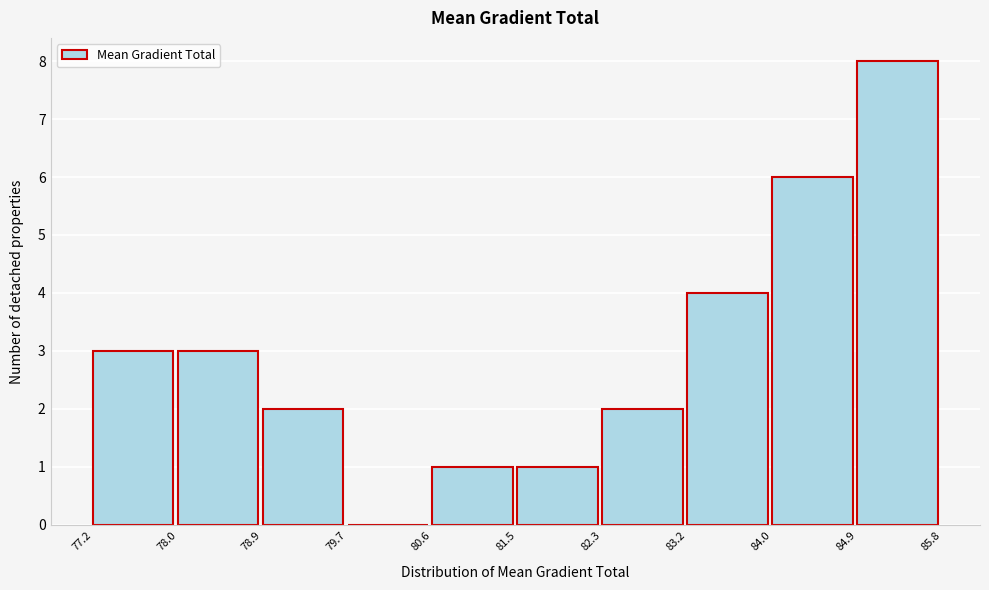

Reading left to right, transcribe this chart: for each bar, give the range it covers on the x-axis and its height. The values are not printed on the chart, so give them approximately, as read against the axis.

77.2 to 78.0: 3
78.0 to 78.9: 3
78.9 to 79.7: 2
79.7 to 80.6: 0
80.6 to 81.5: 1
81.5 to 82.3: 1
82.3 to 83.2: 2
83.2 to 84.0: 4
84.0 to 84.9: 6
84.9 to 85.8: 8